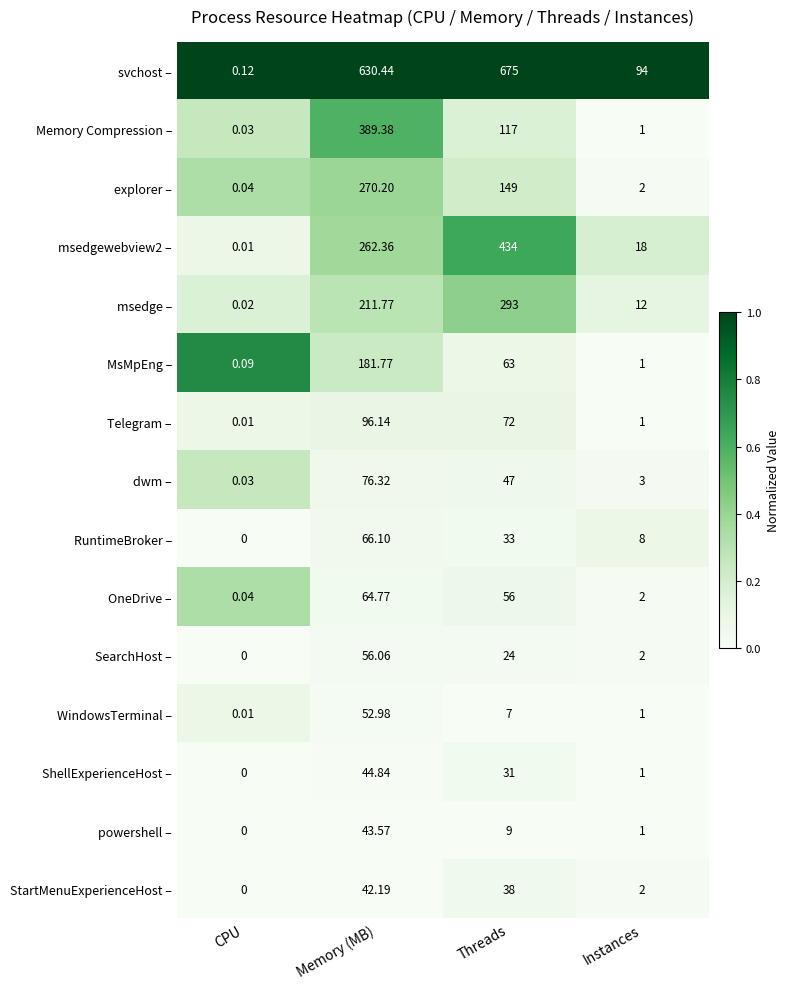

Where does the WindowsTerminal – series first go above 7?

Memory (MB)